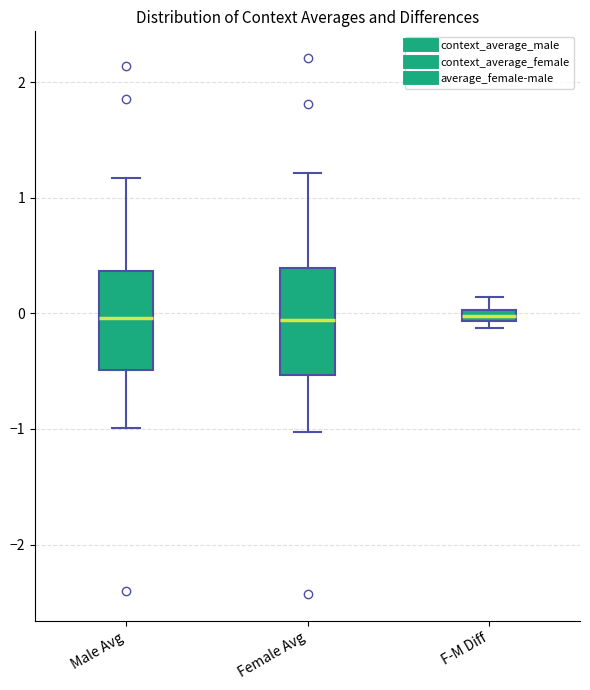

Where does the median line of the box for Male Avg sit on the y-axis? The values are not printed on the chart, so give them approximately, as read against the axis.

0.0